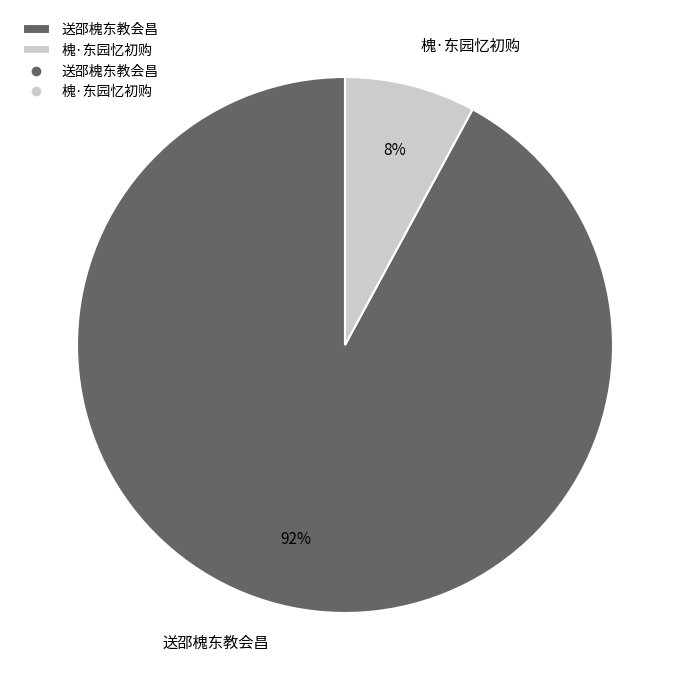

To the nearest percent, what is the difference between the largest and smallest slice percentages?

84%